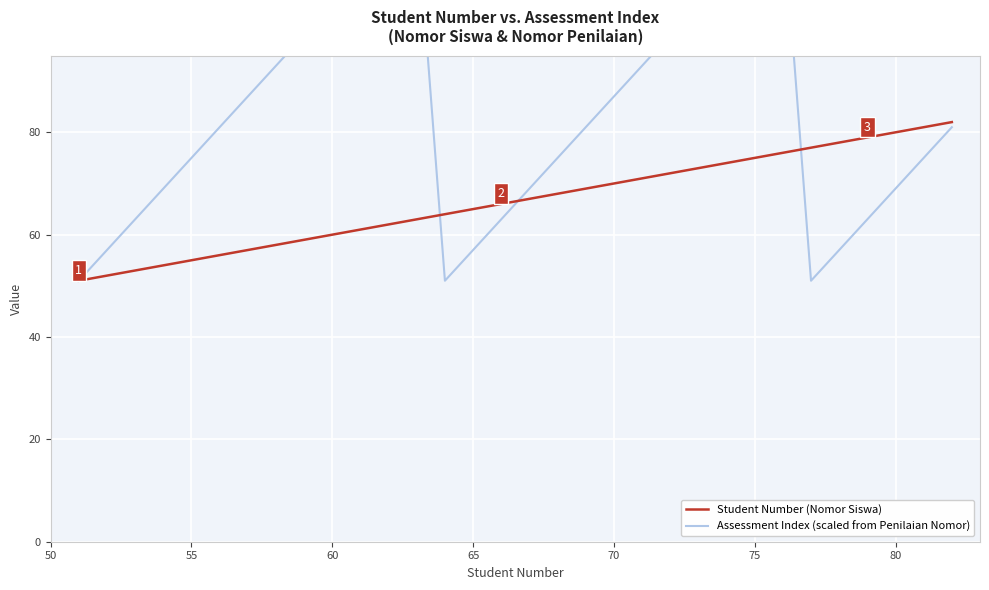

What is the minimum value shown in the chart?

51